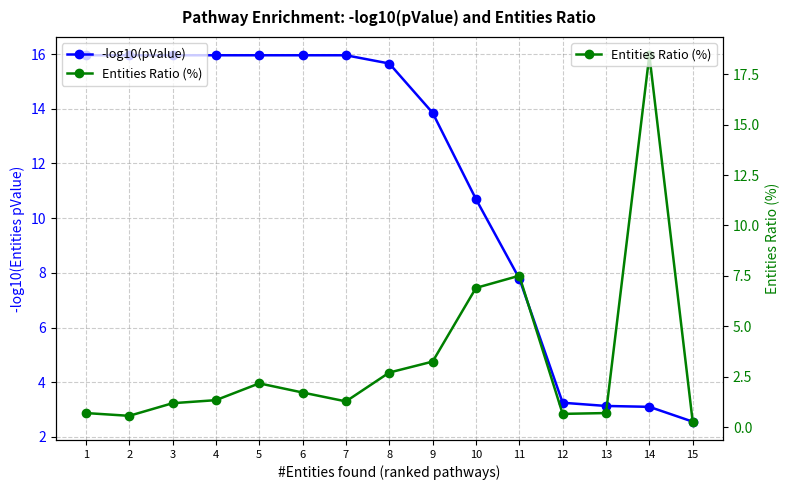

List the series in order of their peak value, highest first.

Entities Ratio (%), -log10(pValue)